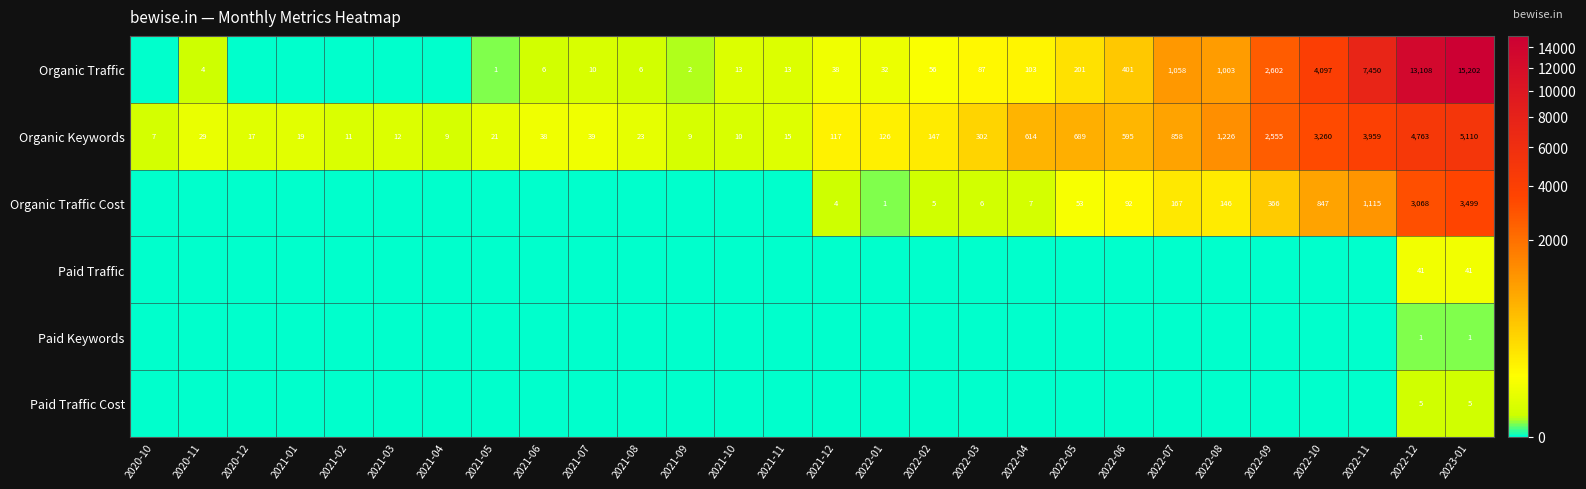

How many values in the Organic Keywords series are below 117?

14